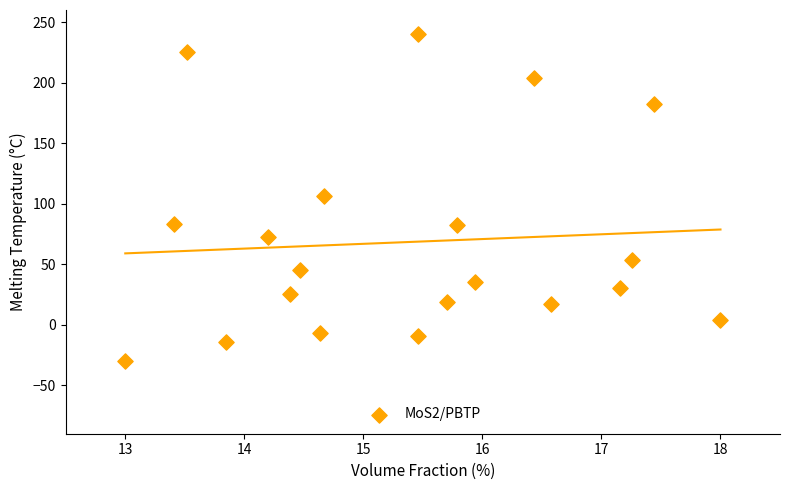

What is the range of Y values (max minus min)?

270.0